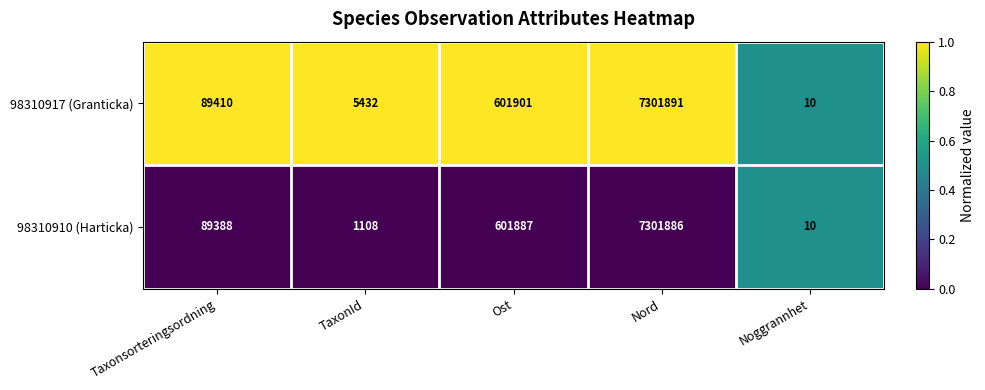

Reading left to right, extract all data points from this chart.

98310917 (Granticka): 89410	5432	601901	7301891	10
98310910 (Harticka): 89388	1108	601887	7301886	10